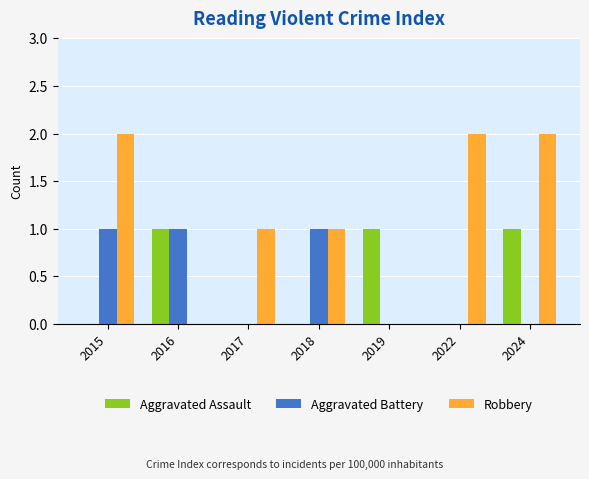

Which series changed the most between 2019 and 2024?

Robbery